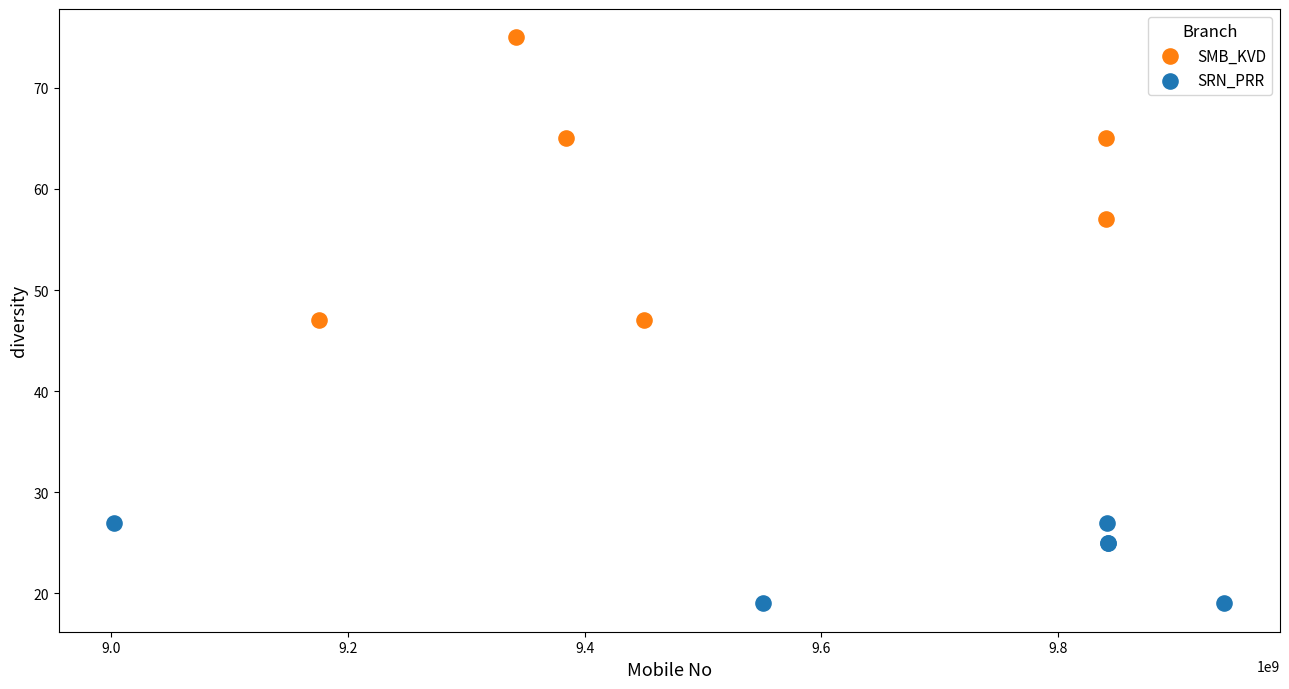

Which series contains the lowest Y value?

SRN_PRR